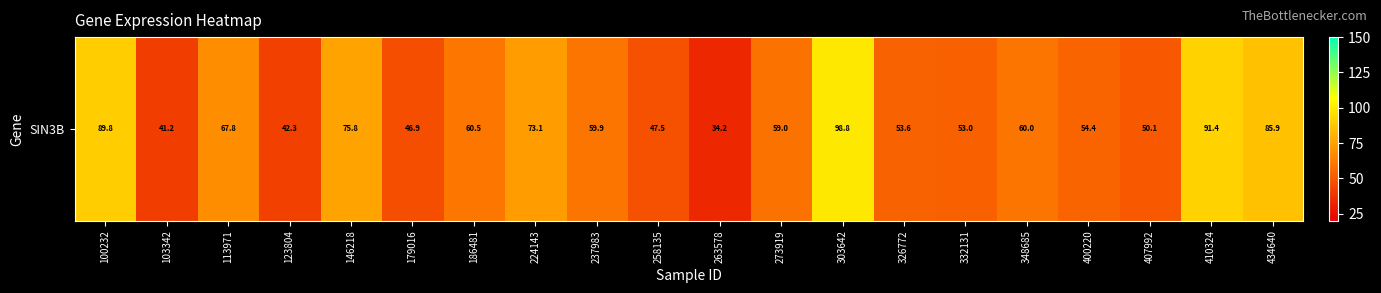

How many distinct data groups are displayed?

1